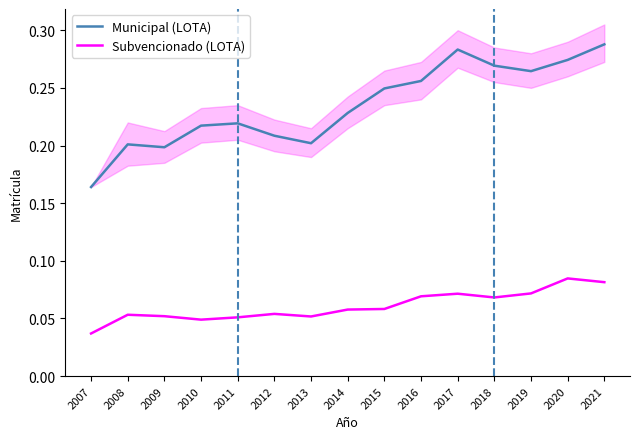

List the series in order of their peak value, lowest first.

Subvencionado (LOTA), Municipal (LOTA)